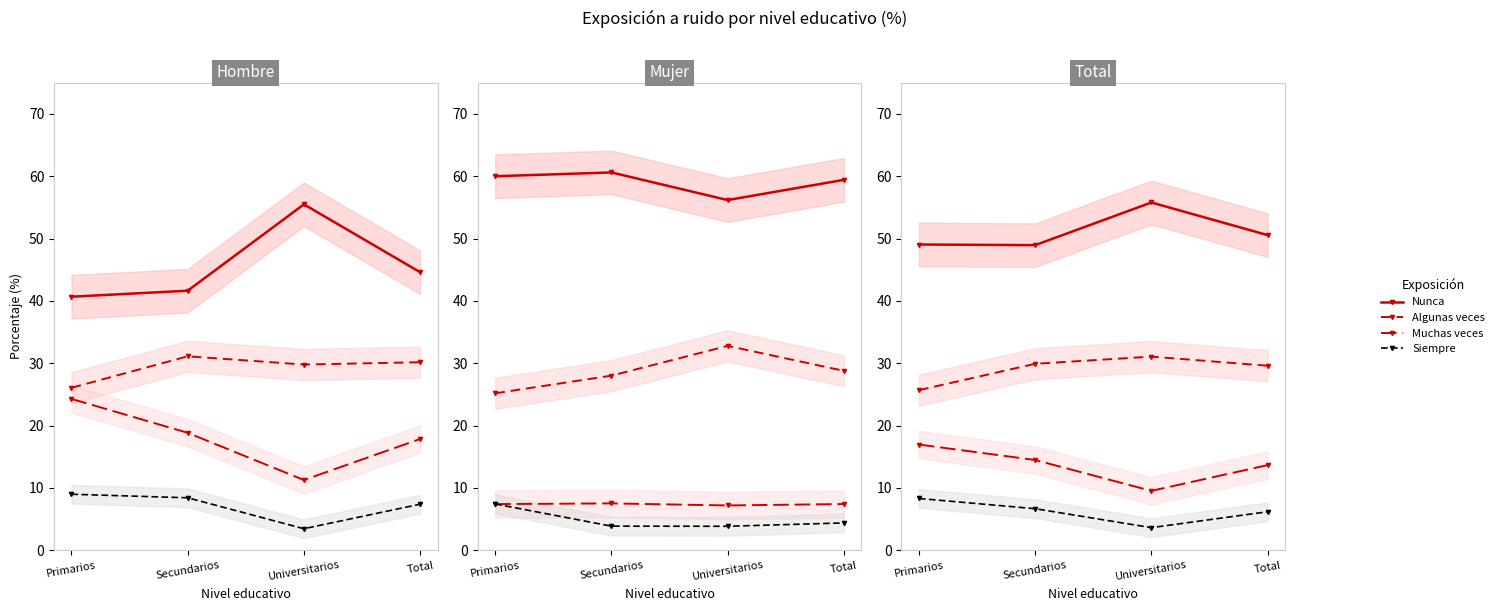

What is the sum of the Siempre values at Total and Universitarios?

9.8